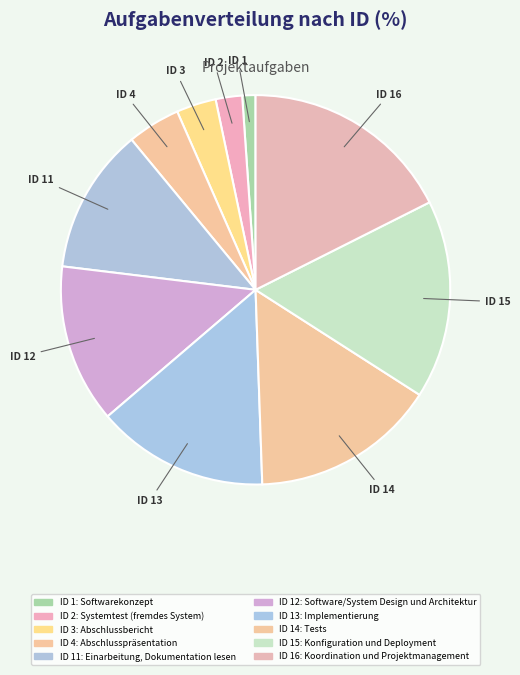

How many segments does this pie chart have?

10